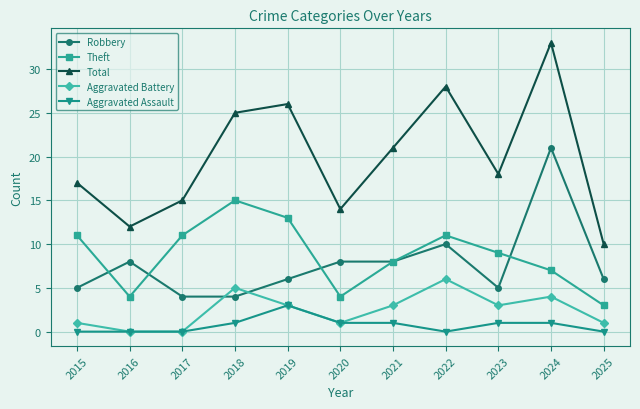

The Theft series shows 19 at 2022. True or false?

False